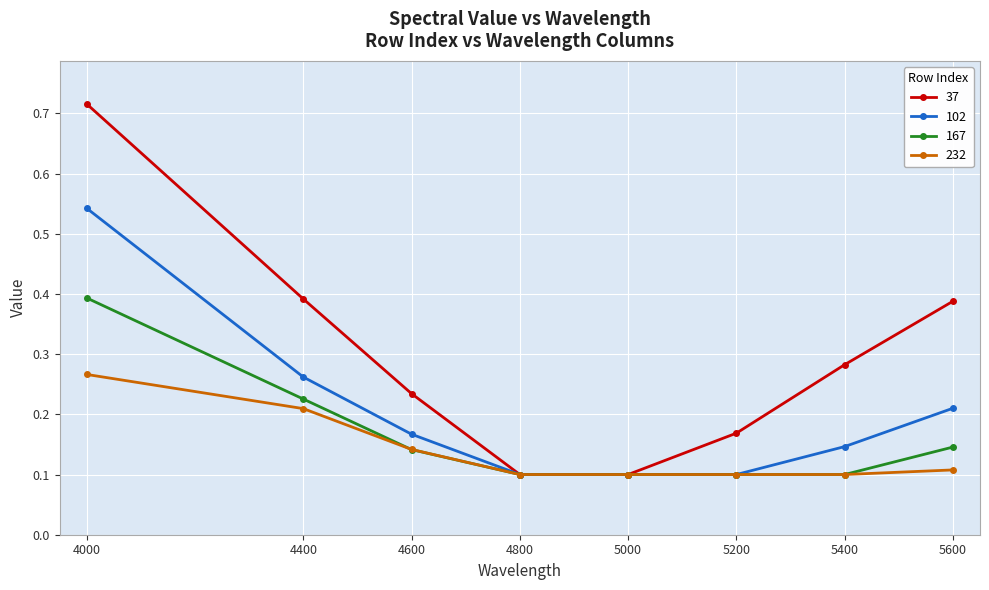

Rank the series at 5600 from highest to lowest value.

37, 102, 167, 232